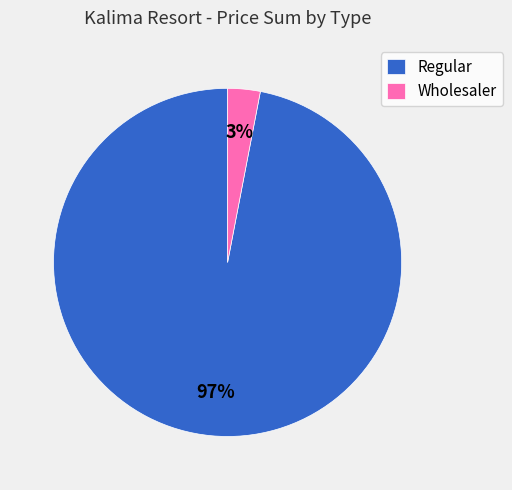

Is the sum of Wholesaler and Regular greater than half?

Yes